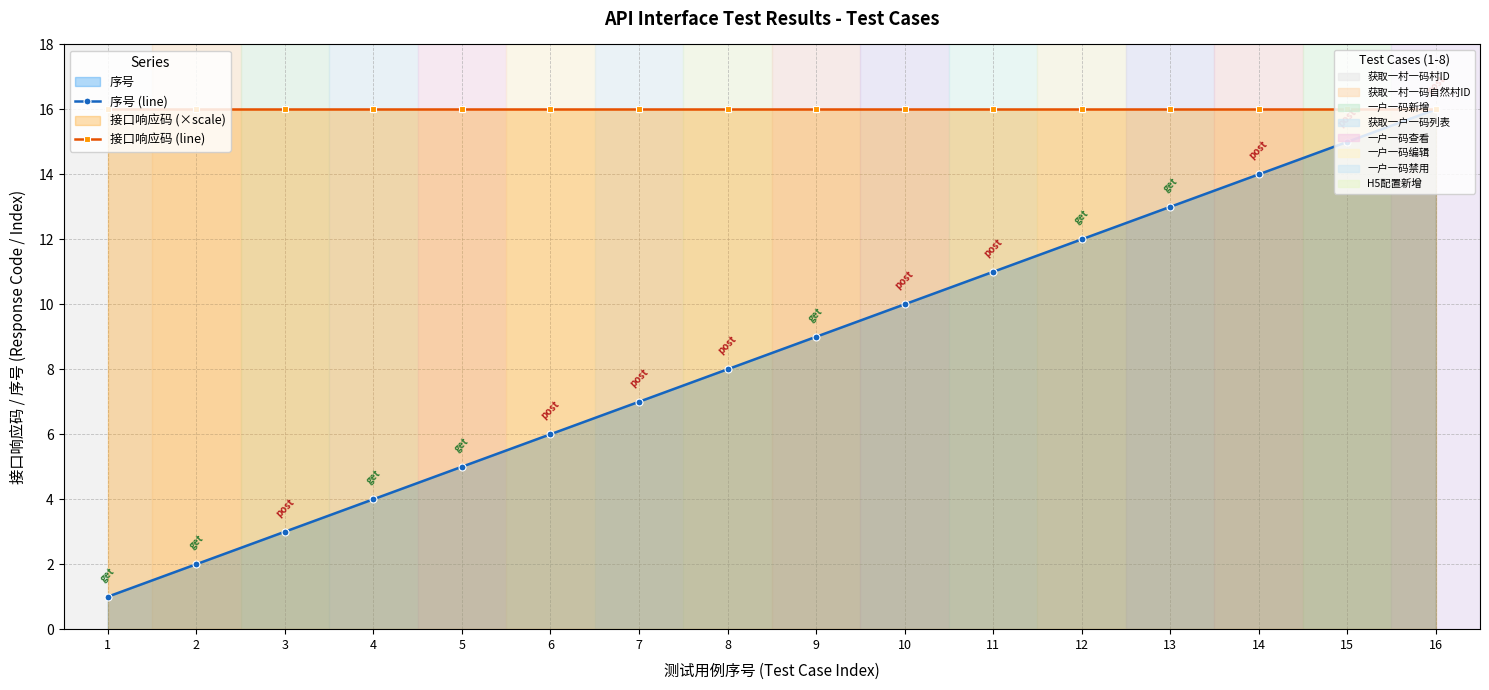

Which category has the highest value in the 接口响应码 (line) series?

1